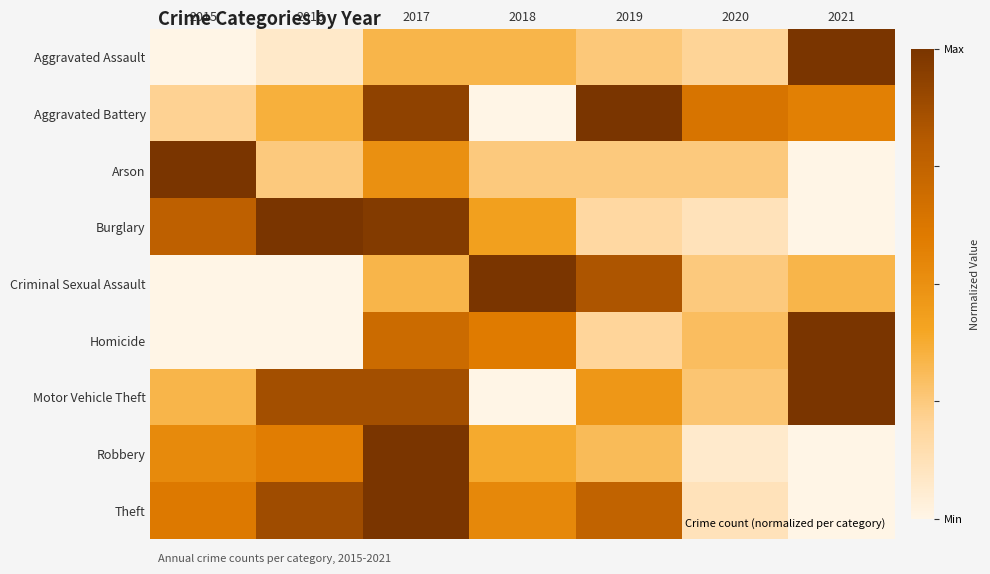

Reading right to left, extract all data points from this chart.

Aggravated Assault: 2021=1.0	2020=0.2	2019=0.3	2018=0.3	2017=0.3	2016=0.1	2015=0.0
Aggravated Battery: 2021=0.6	2020=0.6	2019=1.0	2018=0.0	2017=0.9	2016=0.4	2015=0.2
Arson: 2021=0.0	2020=0.2	2019=0.2	2018=0.2	2017=0.5	2016=0.2	2015=1.0
Burglary: 2021=0.0	2020=0.1	2019=0.2	2018=0.4	2017=1.0	2016=1.0	2015=0.8
Criminal Sexual Assault: 2021=0.3	2020=0.2	2019=0.8	2018=1.0	2017=0.3	2016=0.0	2015=0.0
Homicide: 2021=1.0	2020=0.3	2019=0.2	2018=0.6	2017=0.7	2016=0.0	2015=0.0
Motor Vehicle Theft: 2021=1.0	2020=0.3	2019=0.5	2018=0.0	2017=0.9	2016=0.9	2015=0.3
Robbery: 2021=0.0	2020=0.1	2019=0.3	2018=0.4	2017=1.0	2016=0.6	2015=0.5
Theft: 2021=0.0	2020=0.1	2019=0.8	2018=0.5	2017=1.0	2016=0.9	2015=0.6